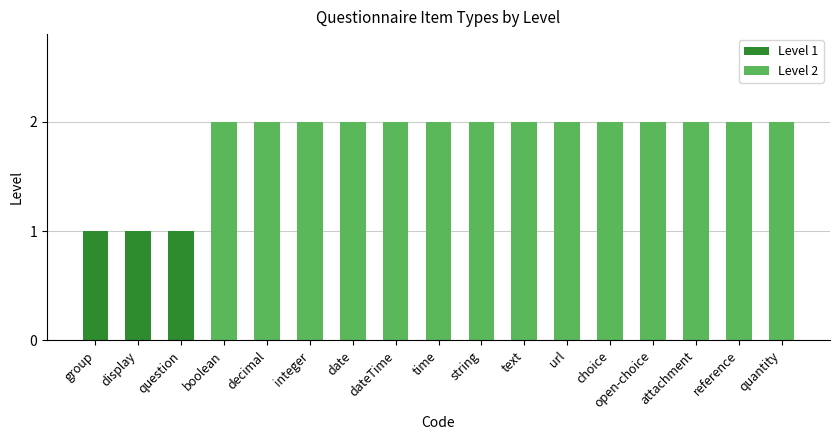

What is the sum of the values at text and question?

3